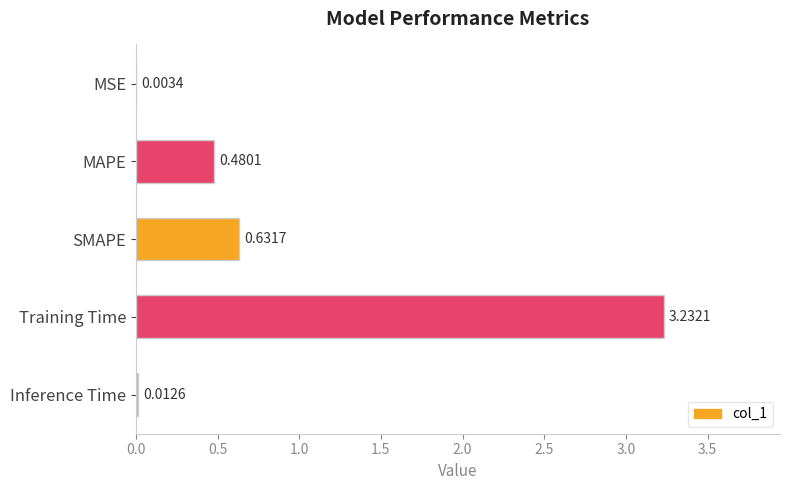

Count the number of data series in this chart.

1